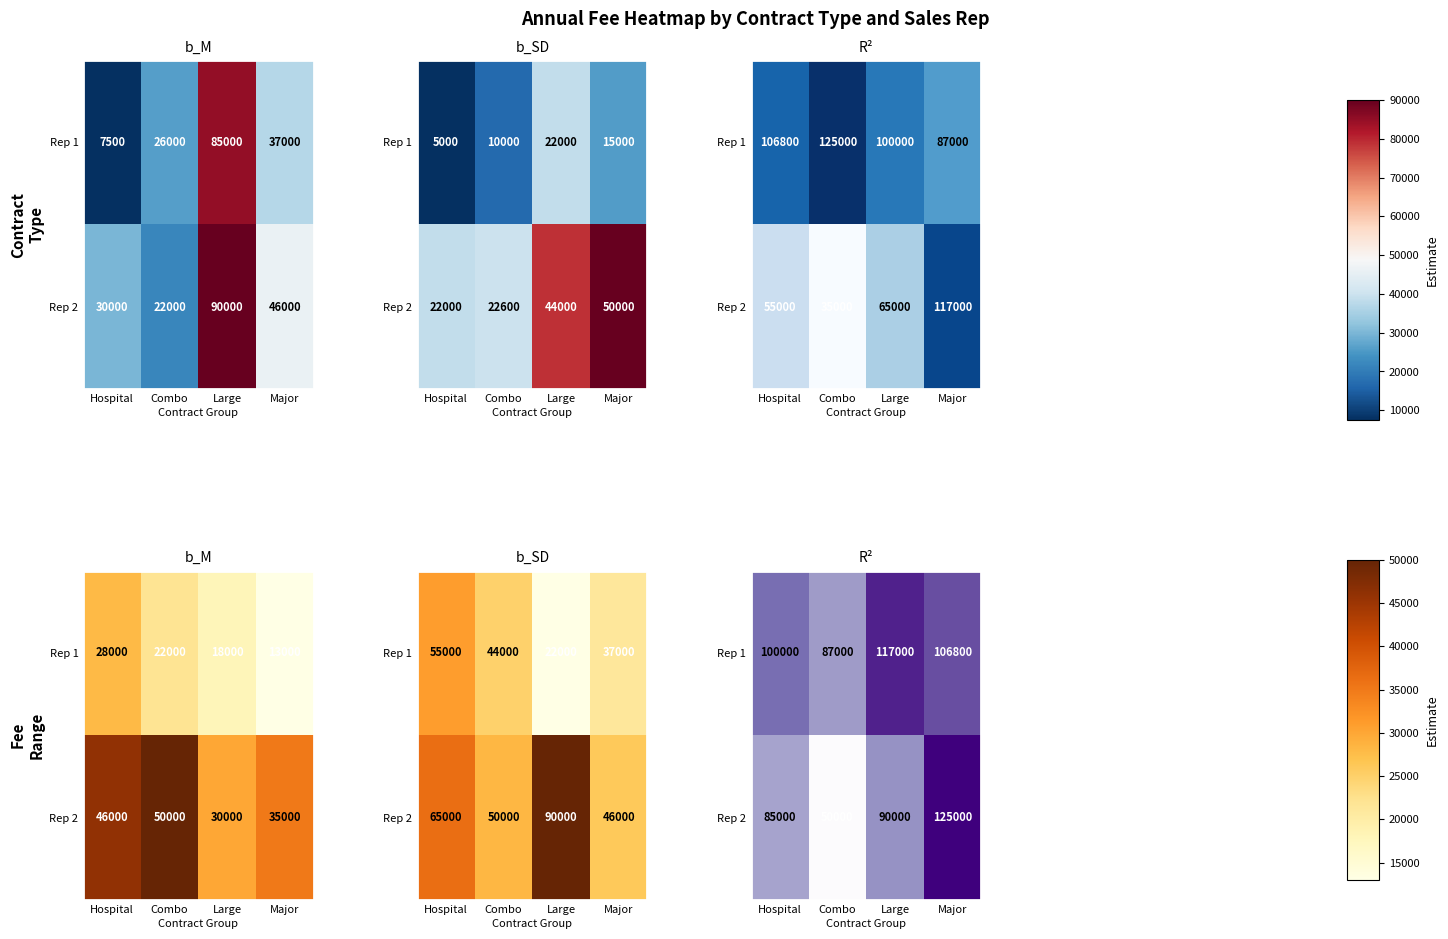

What is the sum of the Rep 1 values at Combo and Major?

193800